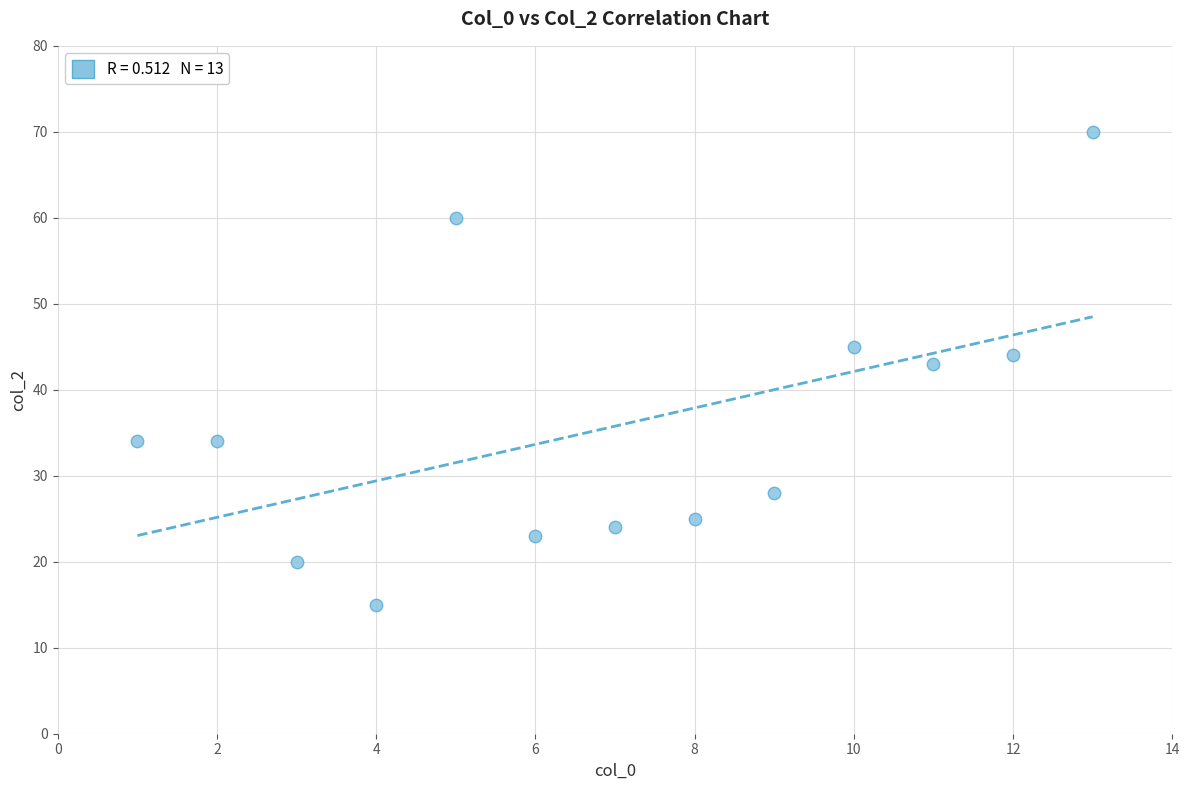

What Y value in the scatter plot is closest to 42?

43